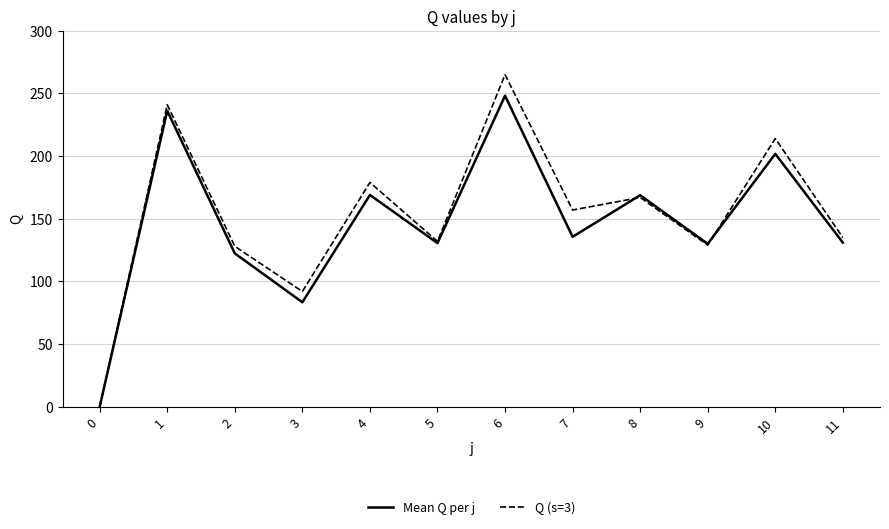

Which series ends up on top after the final intersection of Mean Q per j and Q (s=3)?

Q (s=3)